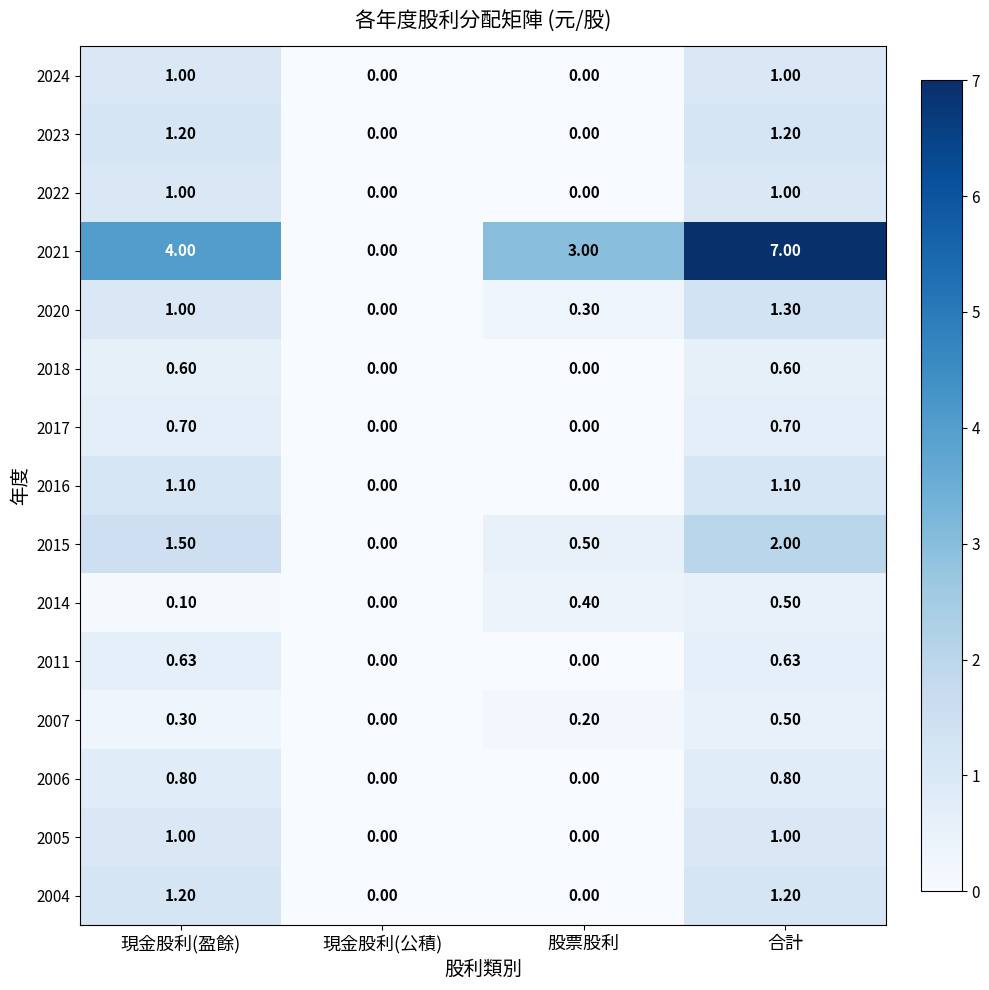

Where is 2007 nearest to the value 0?

現金股利(公積)